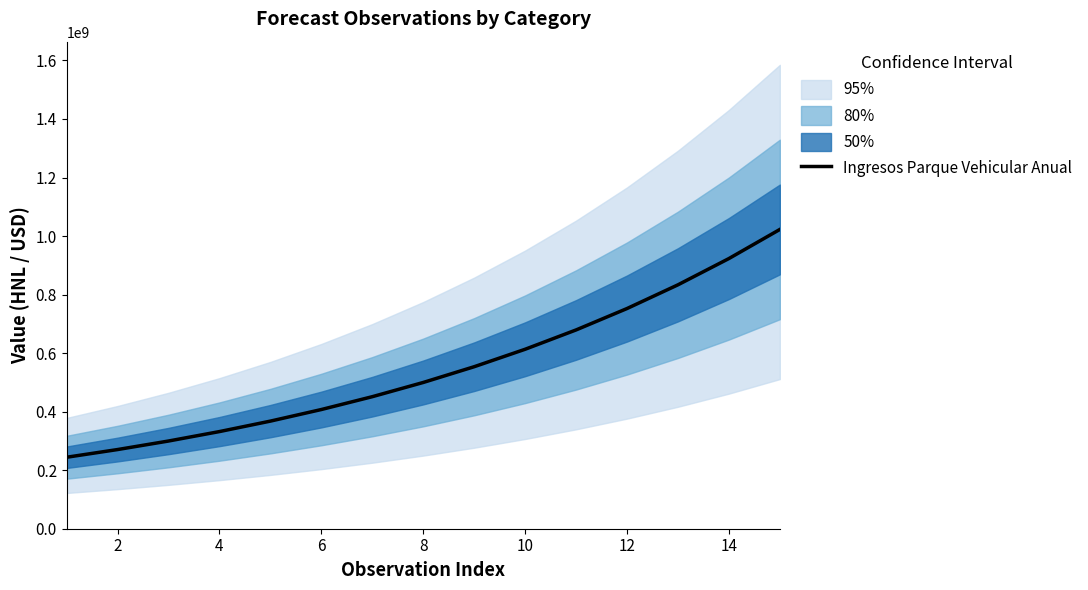

What is the value of the 7th point from the left?

451130023